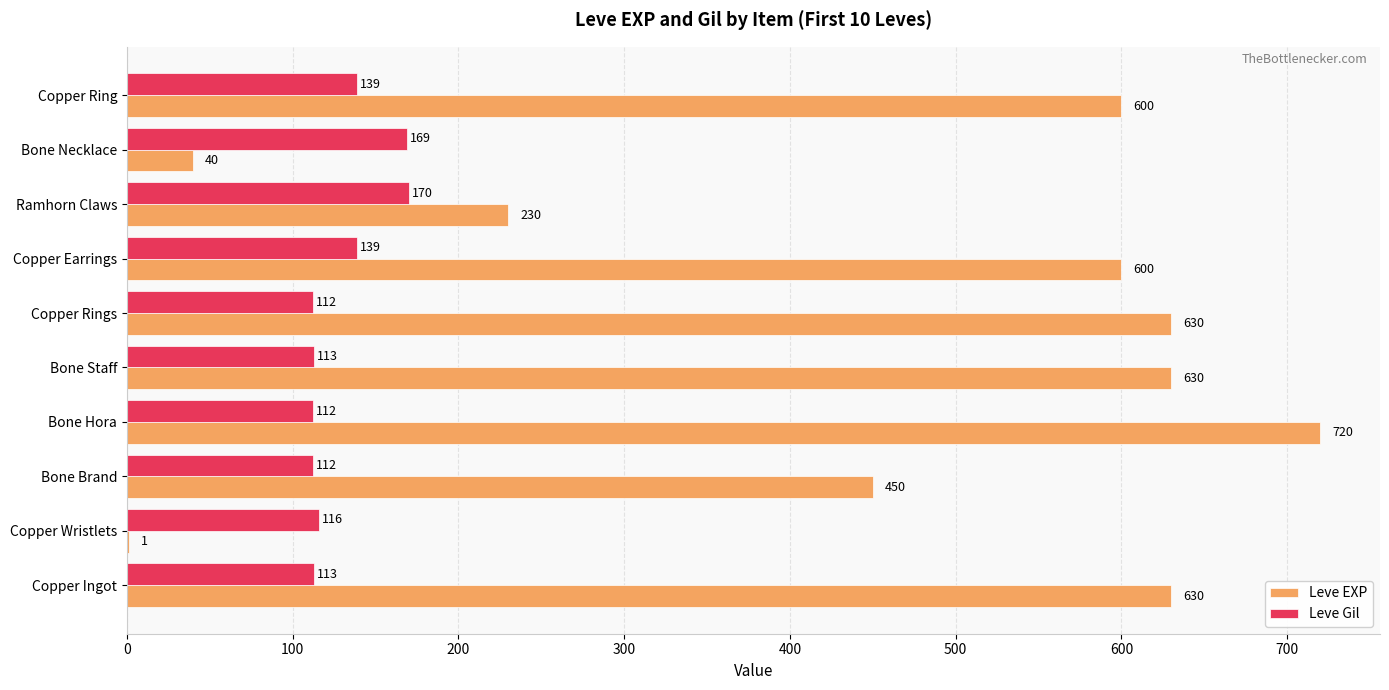

What is the maximum value for Leve EXP?

720